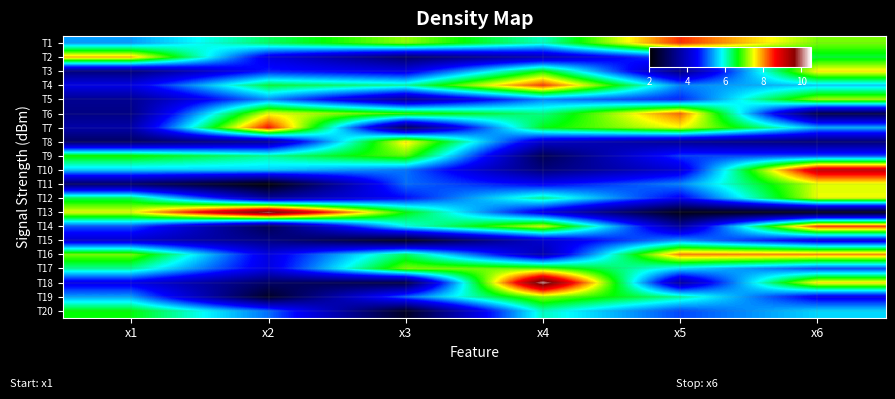

Reading left to right, list all the values displayed in this chart.

T1: x1=5.3	x2=6.3	x3=7.1	x4=6.0	x5=8.4	x6=7.1
T2: x1=7.8	x2=4.3	x3=3.1	x4=3.8	x5=5.1	x6=6.5
T3: x1=3.2	x2=4.7	x3=4.3	x4=6.7	x5=3.3	x6=7.6
T4: x1=4.3	x2=6.5	x3=6.1	x4=8.4	x5=5.2	x6=5.6
T5: x1=3.5	x2=5.3	x3=3.5	x4=5.2	x5=4.7	x6=7.2
T6: x1=3.3	x2=7.5	x3=6.8	x4=6.2	x5=8.2	x6=2.8
T7: x1=3.7	x2=8.6	x3=2.9	x4=6.6	x5=7.5	x6=5.4
T8: x1=3.0	x2=3.6	x3=7.6	x4=4.0	x5=3.5	x6=3.2
T9: x1=6.7	x2=6.2	x3=7.0	x4=2.9	x5=4.8	x6=4.9
T10: x1=5.6	x2=5.6	x3=5.1	x4=3.2	x5=4.2	x6=9.1
T11: x1=3.0	x2=2.1	x3=5.1	x4=4.5	x5=5.2	x6=7.4
T12: x1=6.4	x2=3.6	x3=4.6	x4=6.2	x5=4.5	x6=7.5
T13: x1=7.5	x2=10.0	x3=6.7	x4=4.3	x5=2.2	x6=2.2
T14: x1=5.0	x2=2.8	x3=5.9	x4=7.4	x5=3.6	x6=8.4
T15: x1=4.1	x2=3.3	x3=2.3	x4=4.1	x5=5.3	x6=4.3
T16: x1=7.1	x2=4.3	x3=6.4	x4=3.8	x5=8.0	x6=8.0
T17: x1=6.2	x2=4.3	x3=7.1	x4=7.0	x5=5.7	x6=4.9
T18: x1=4.3	x2=3.0	x3=2.7	x4=10.1	x5=3.6	x6=7.6
T19: x1=5.4	x2=2.4	x3=5.1	x4=7.2	x5=6.2	x6=4.4
T20: x1=6.7	x2=5.1	x3=2.4	x4=6.0	x5=4.9	x6=5.6